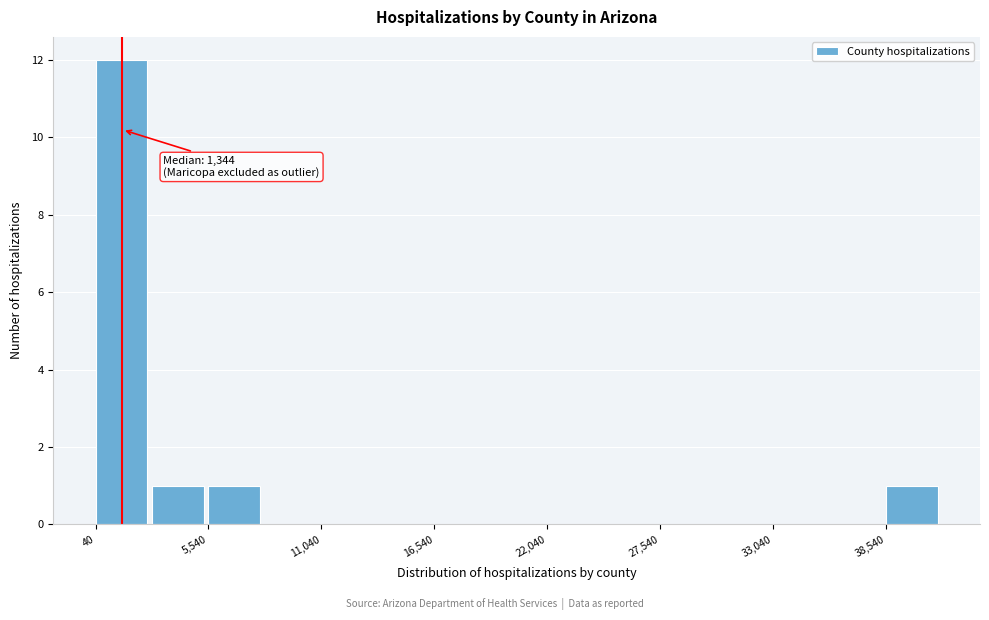

Around what value on the x-axis is the tallest bar? Give the approximate position of its centre, as read against the axis.

1000